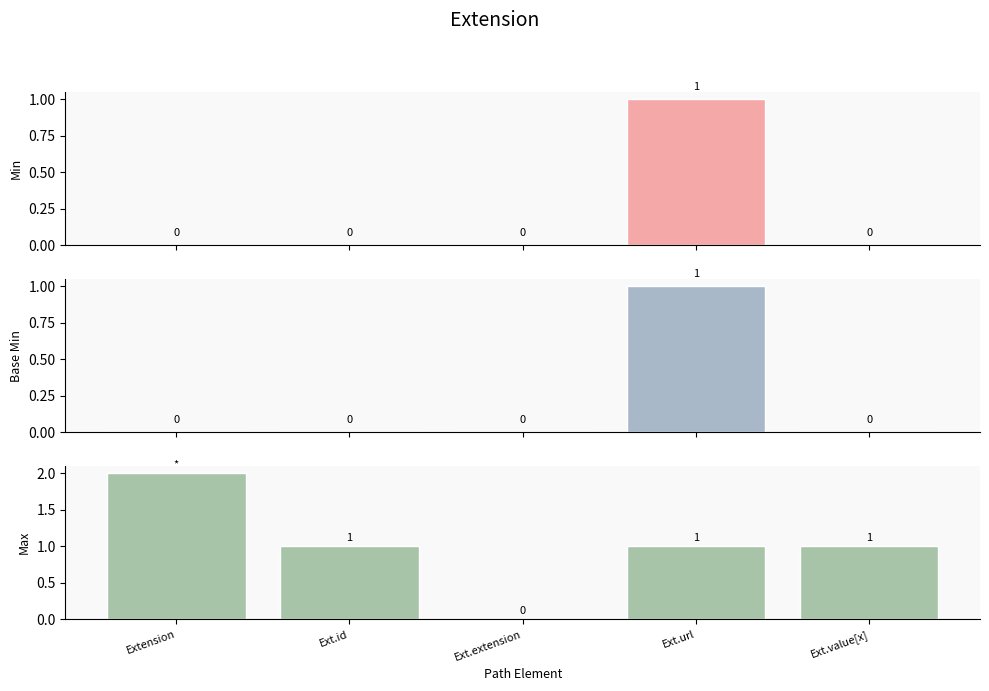

At which category does the chart reach its minimum across all series?

Extension